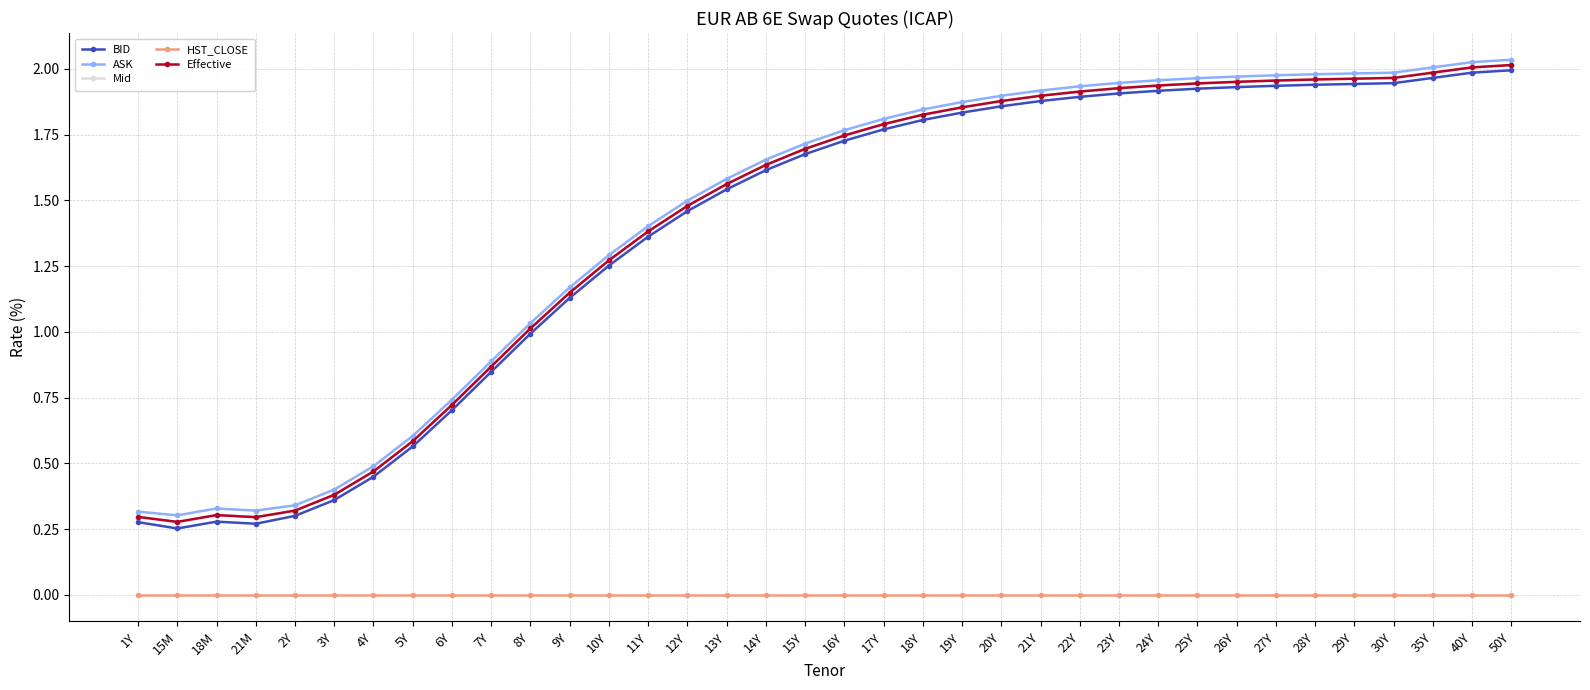

How many interior local peaks does the Effective series have?

1